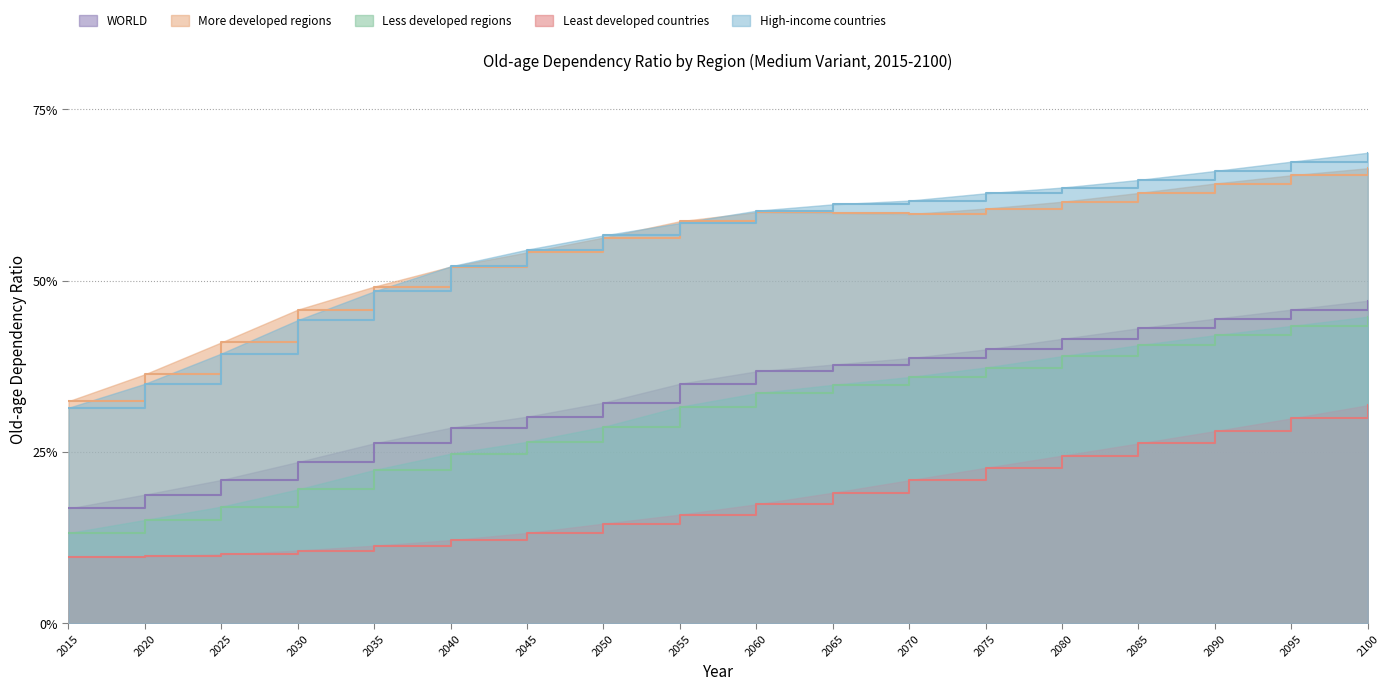

At which label does High-income countries reach its peak?

2100